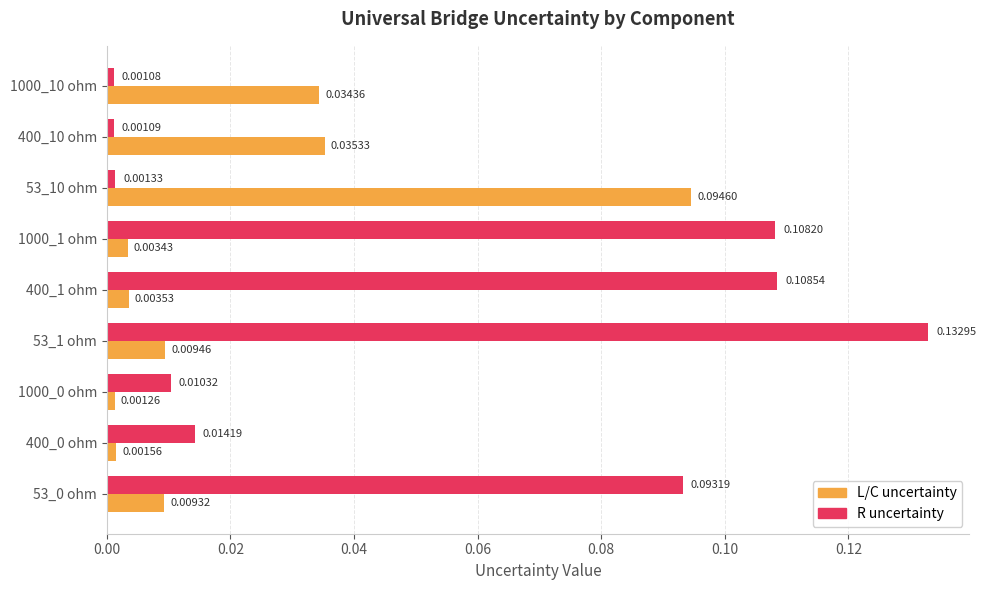

Is the value of L/C uncertainty at 400_1 ohm greater than the value of R uncertainty at 53_0 ohm?

No